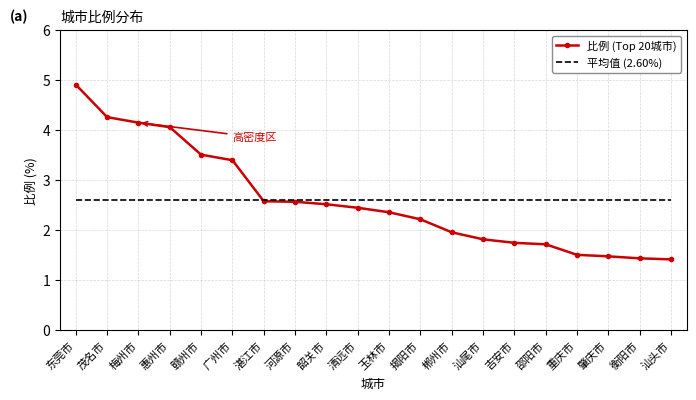

True or false: 比例 (Top 20城市) and 平均值 (2.60%) intersect in this chart.

True